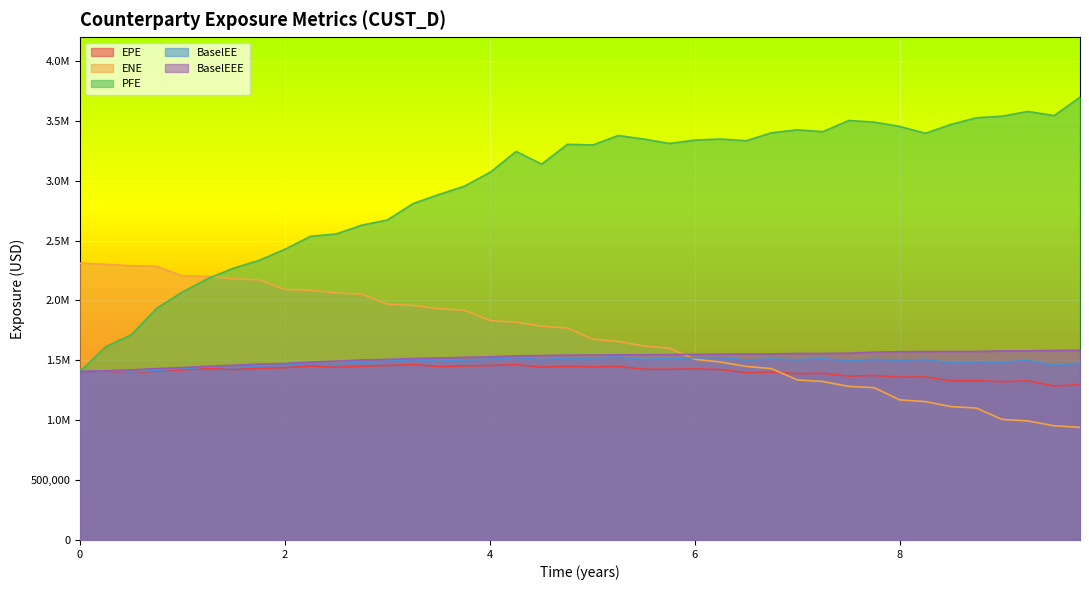

The EPE series shows 1963650.4 at 2020-07-06. True or false?

False